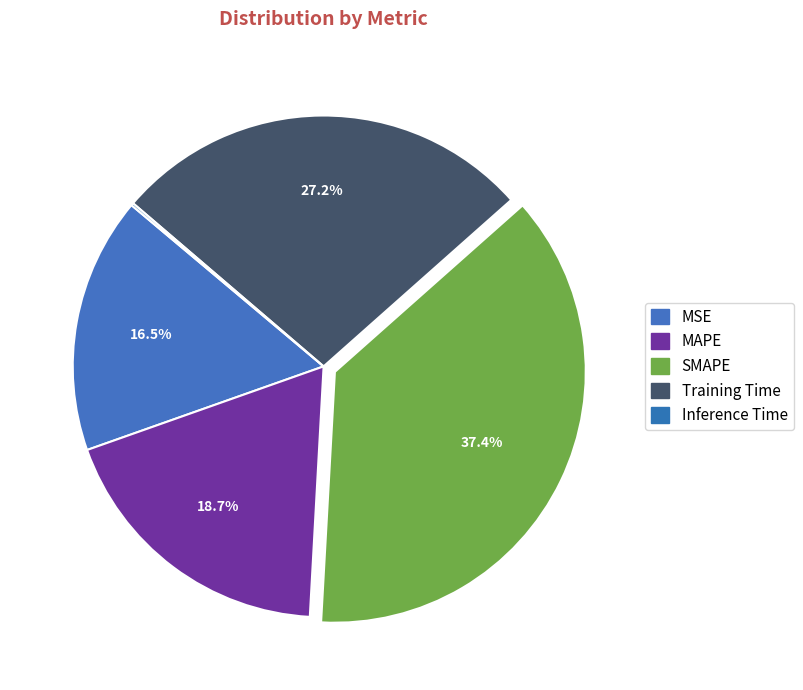

How many segments does this pie chart have?

5